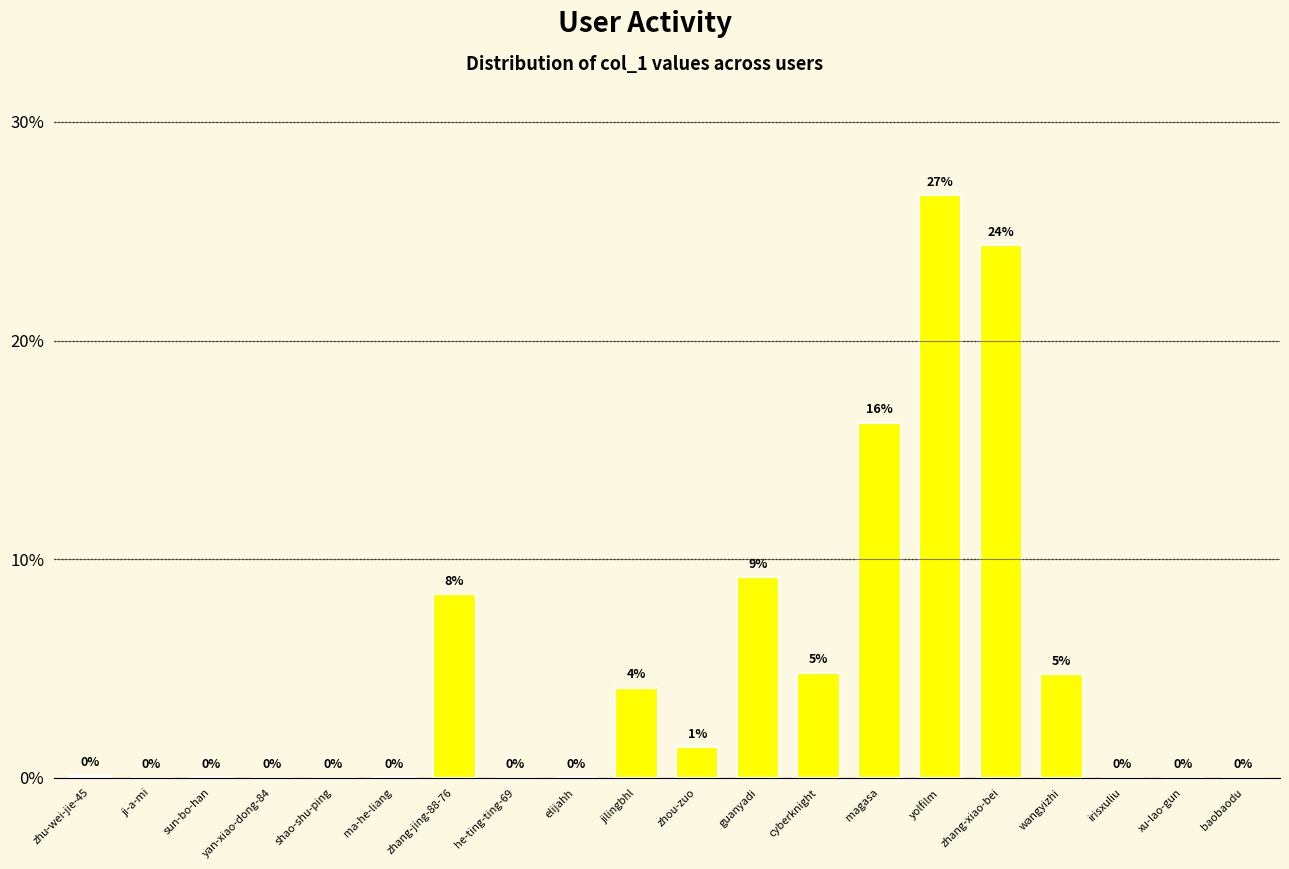

How many categories are shown in the chart?

20